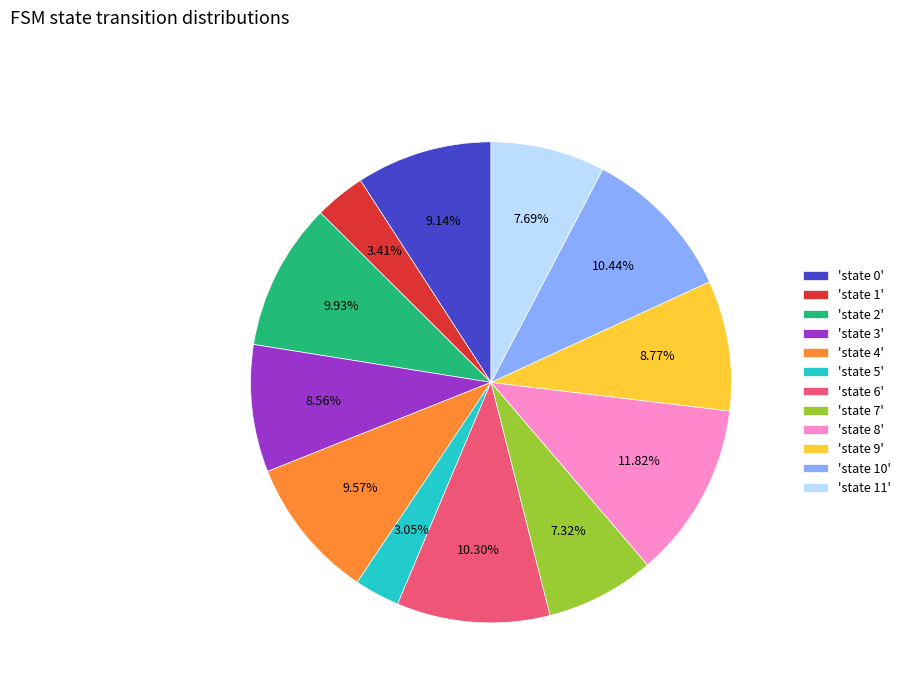

Between 'state 3' and 'state 2', which is larger?

'state 2'